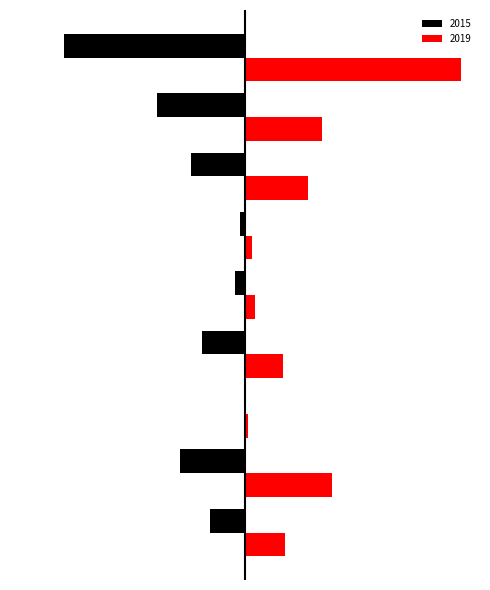

What are all the series names shown in the legend?

2015, 2019